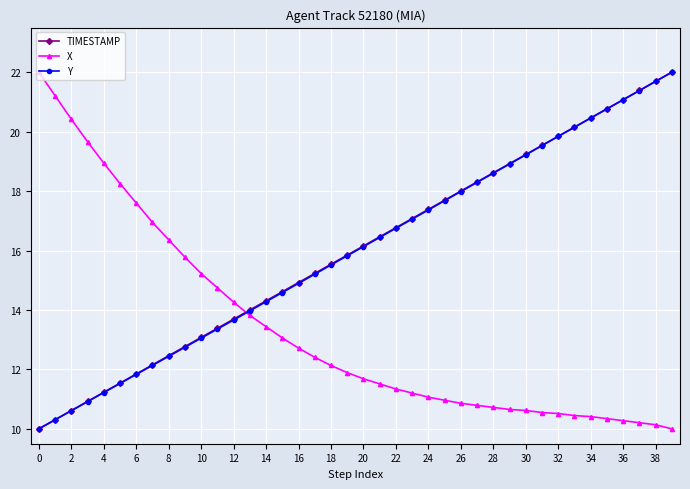

What is the maximum value shown in the chart?

22.0